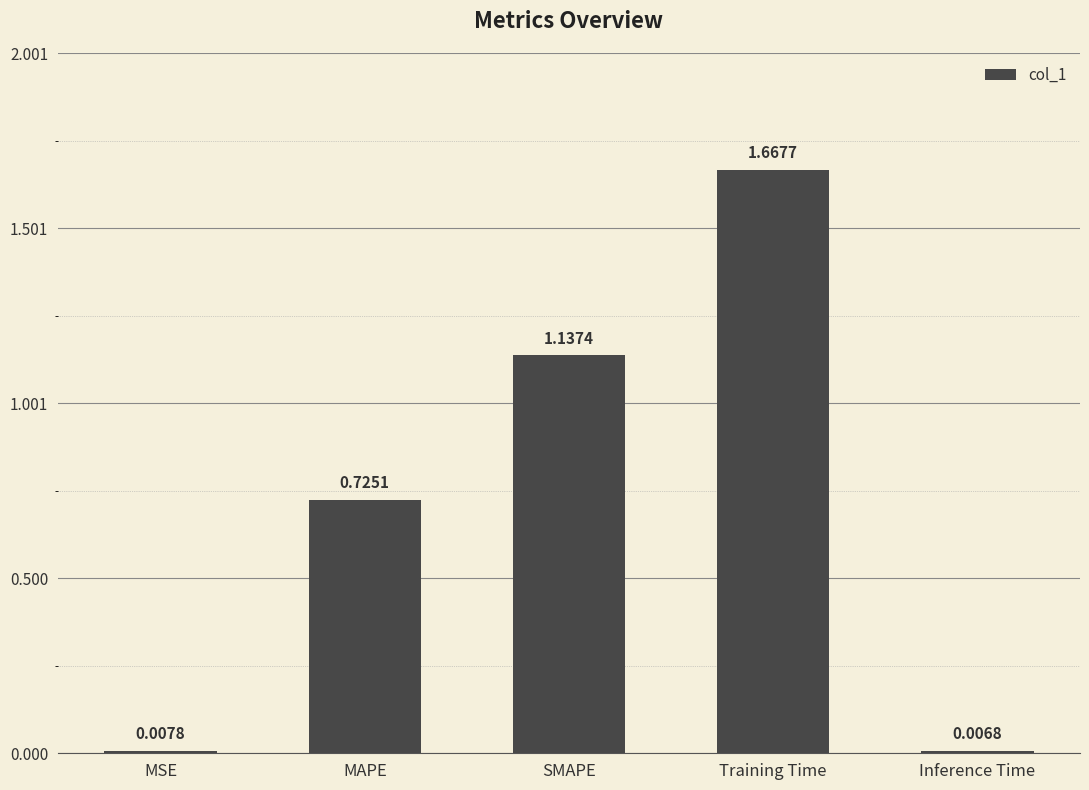

Rank the categories by value from lowest to highest.

Inference Time, MSE, MAPE, SMAPE, Training Time